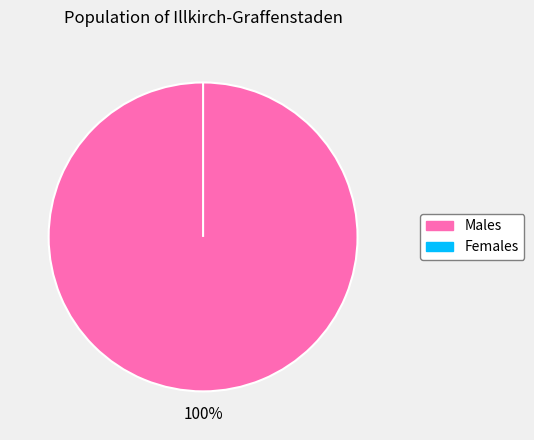

Is there any slice that represents more than half of the pie?

Yes